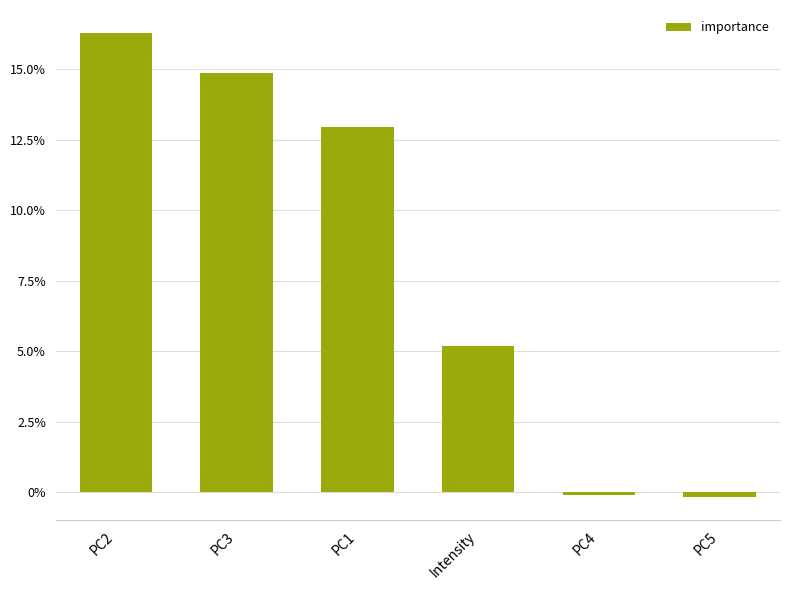

Does the chart contain any negative values?

Yes